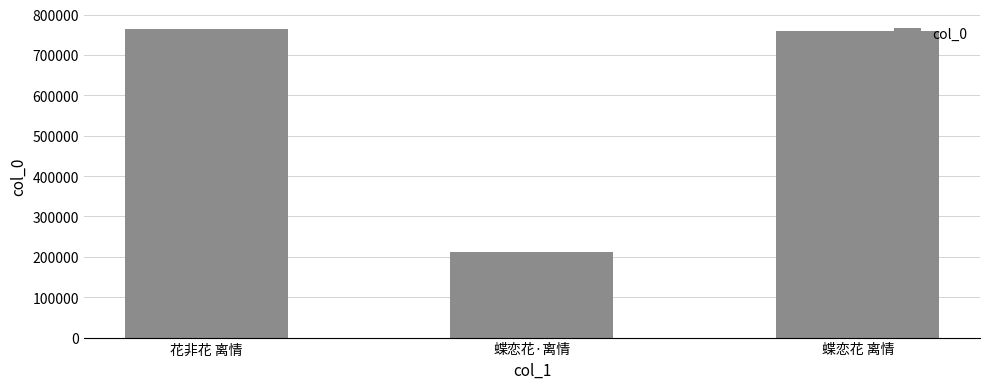

What is the smallest value displayed?

212156